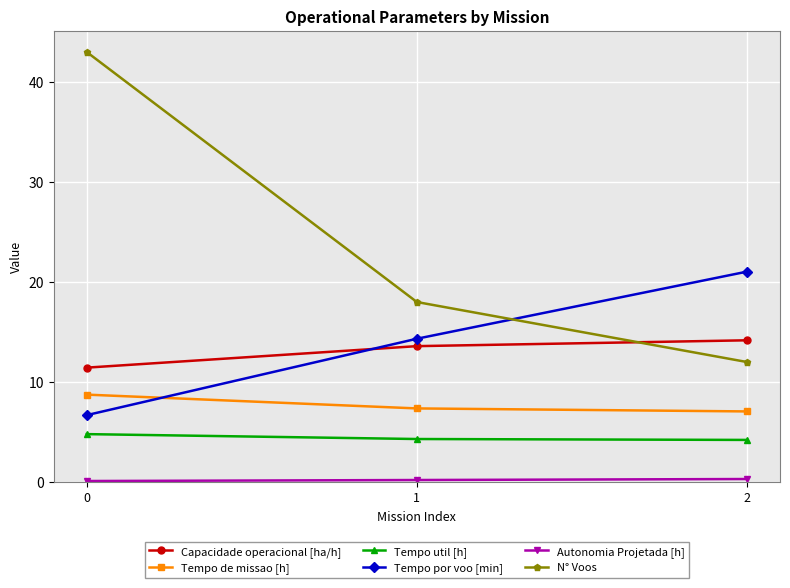

How many lines are shown in the chart?

6